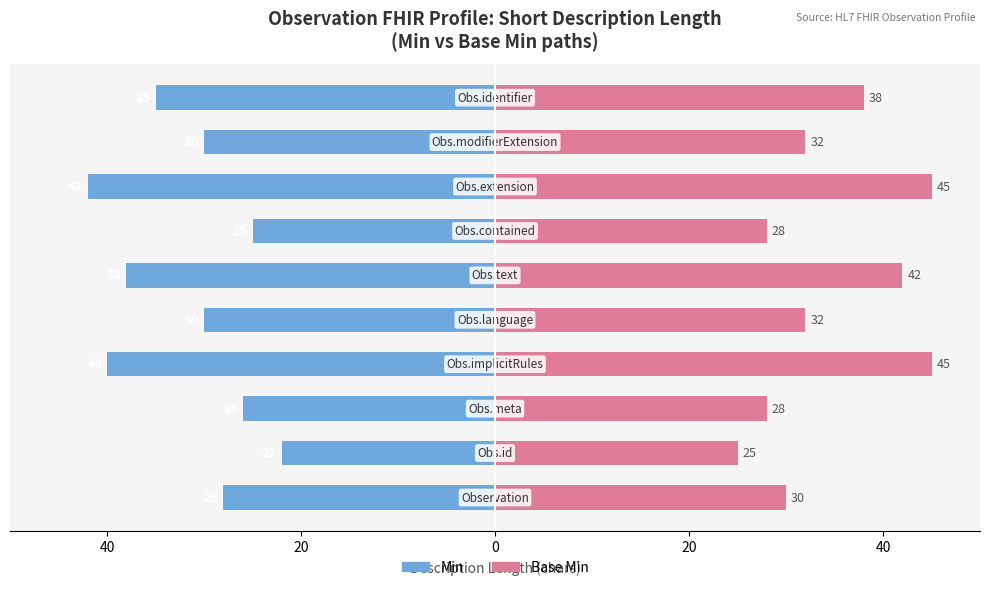

Count the number of categories in the chart.

10